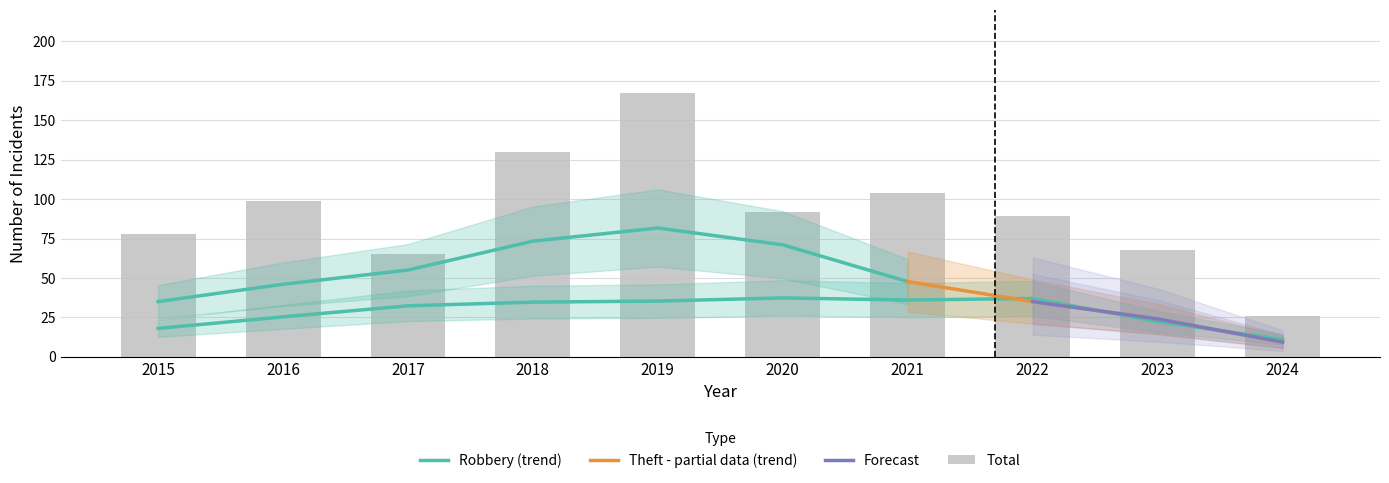

At how many categories does at least one series exceed 60?

9